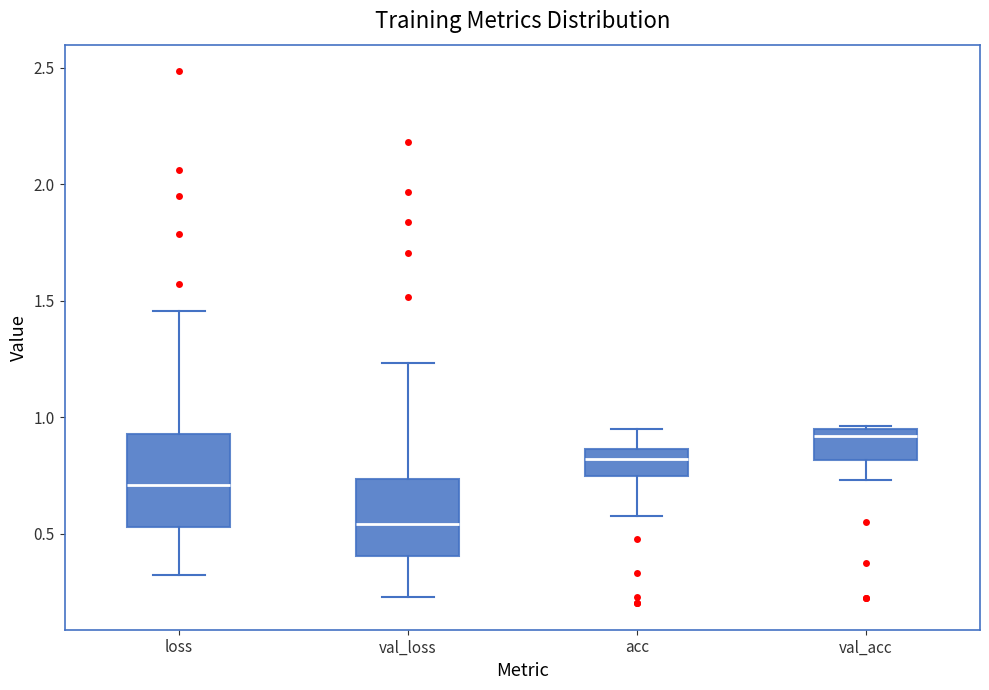

Comparing the boxes themselves (not the whiskers), which one is the tallest?

loss